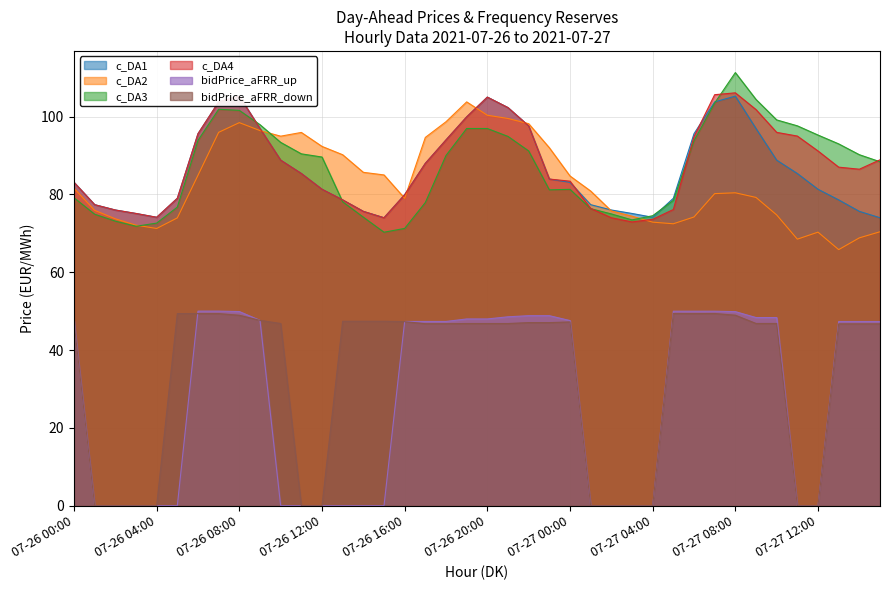

What is the value of the c_DA1 point at the 1st from the left?

83.1